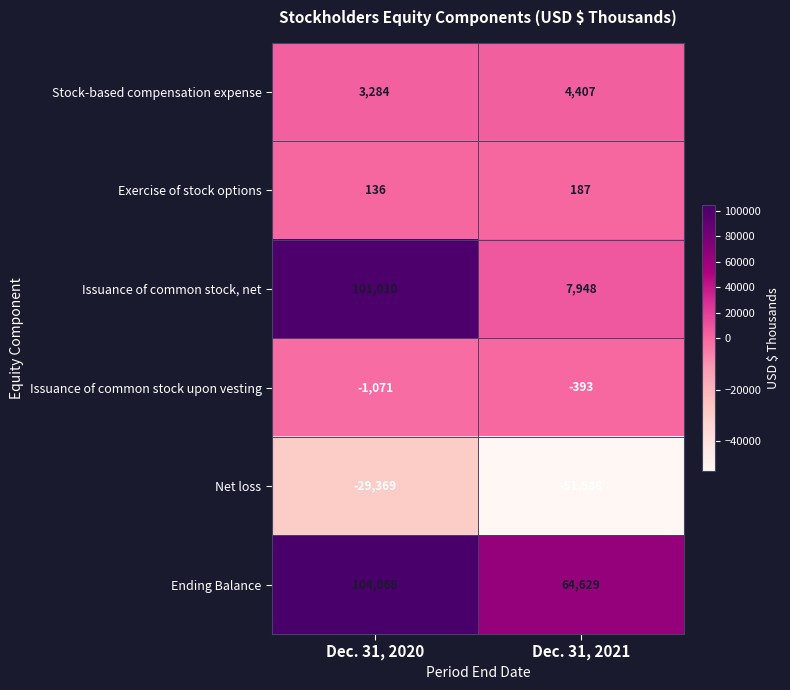

Which series has the largest total across all categories?

Ending Balance